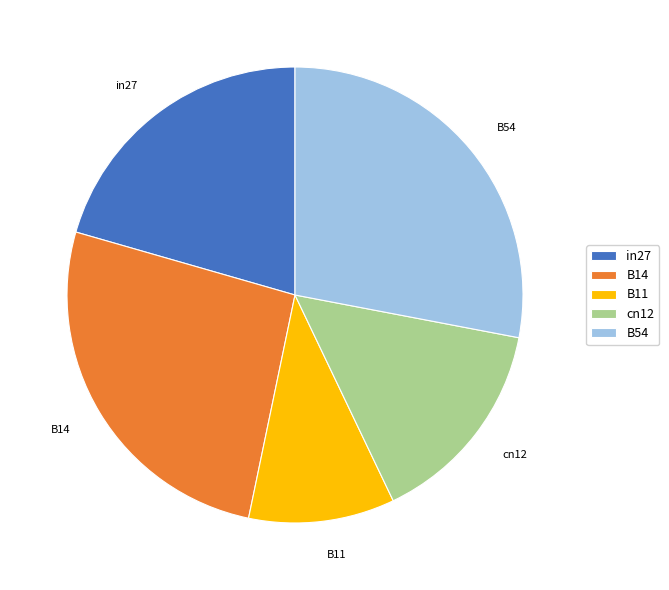

Combined, do in27 and B54 account for over 50%?

No